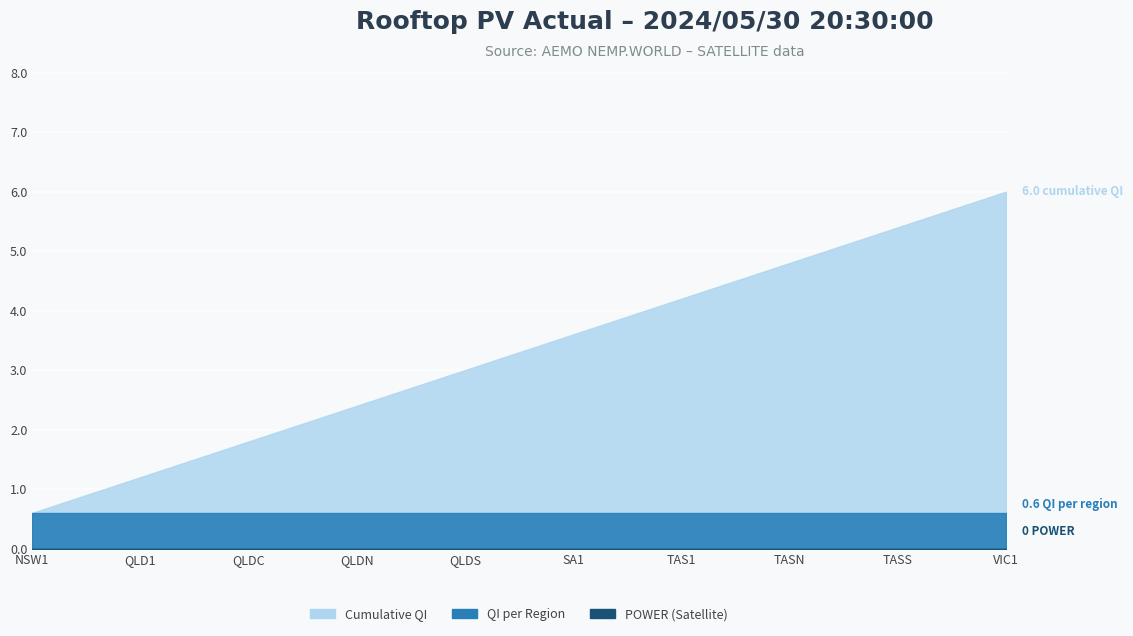

What position from the right is TAS1?

4